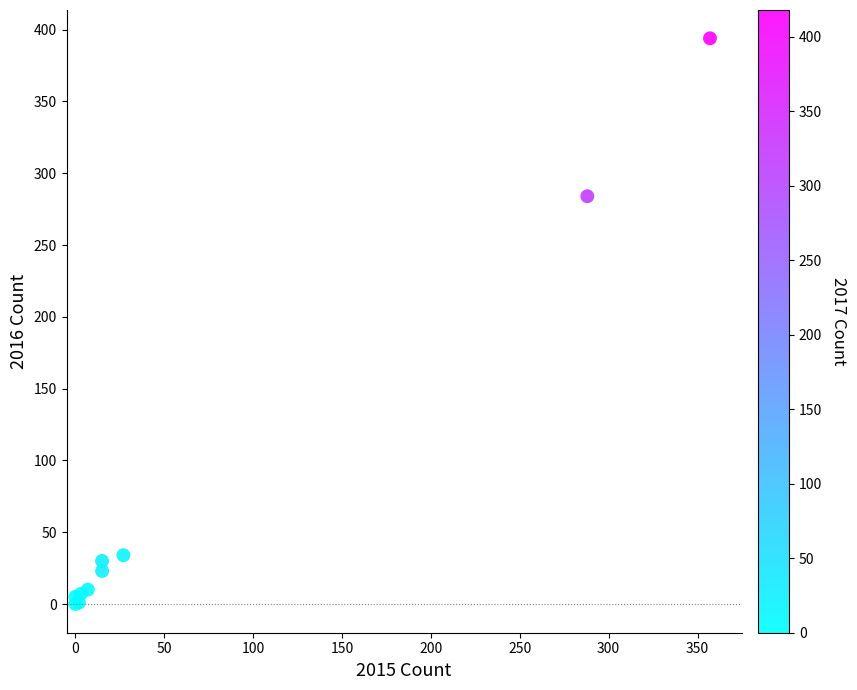

What Y value in the scatter plot is closest to 197?

284